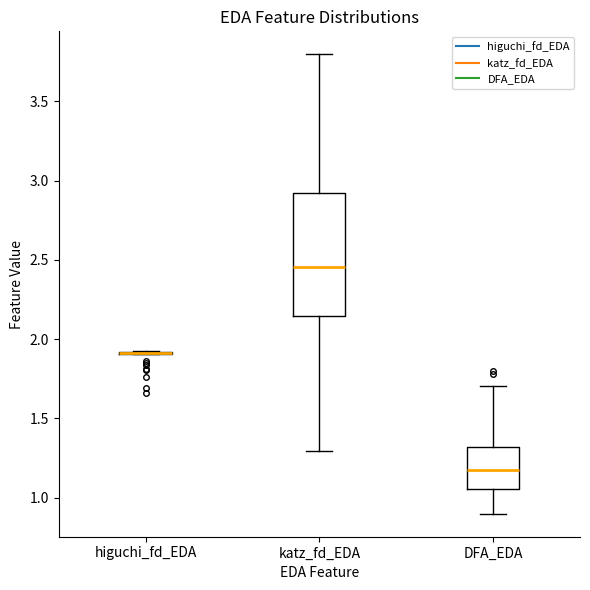

Which box is the tallest, from its lower edge to its upper edge?

katz_fd_EDA